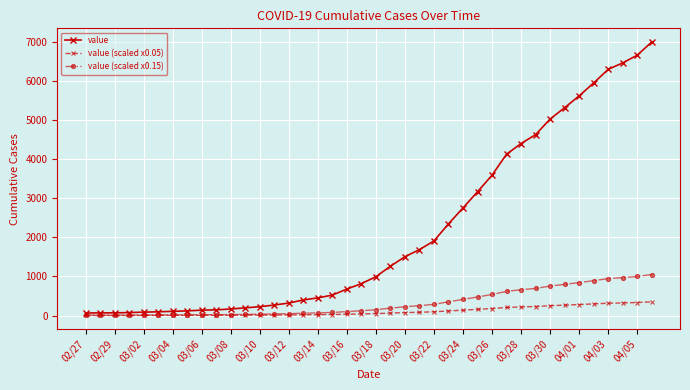

Which series has the largest total across all categories?

value